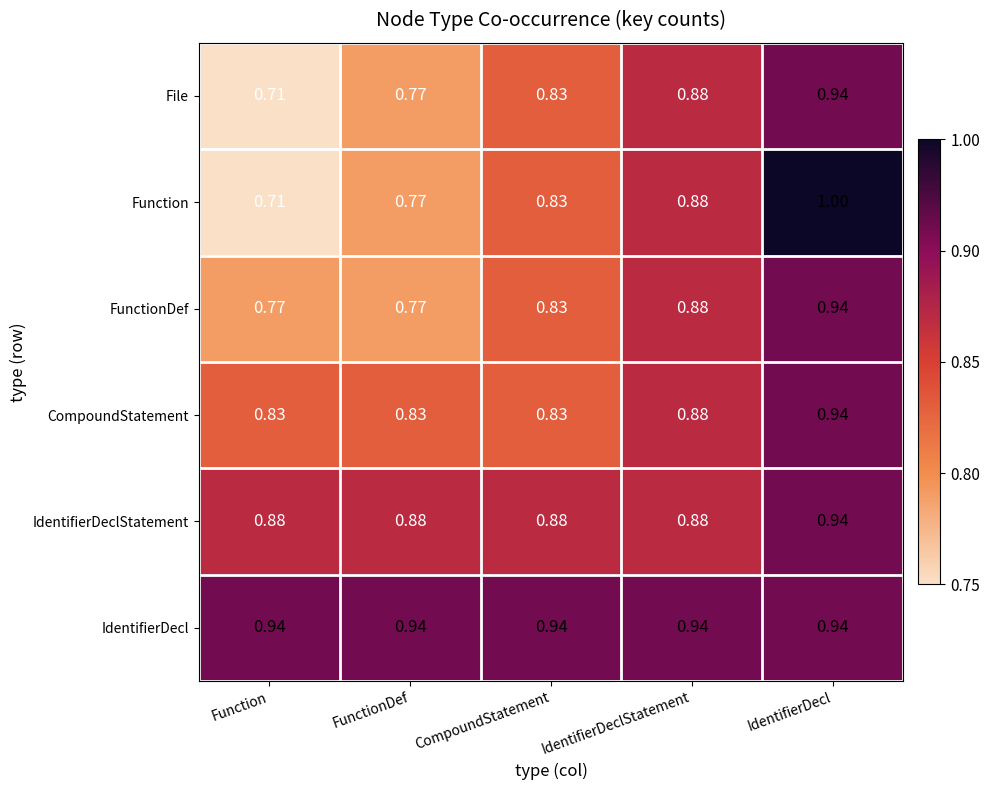

How many categories are shown in the chart?

5